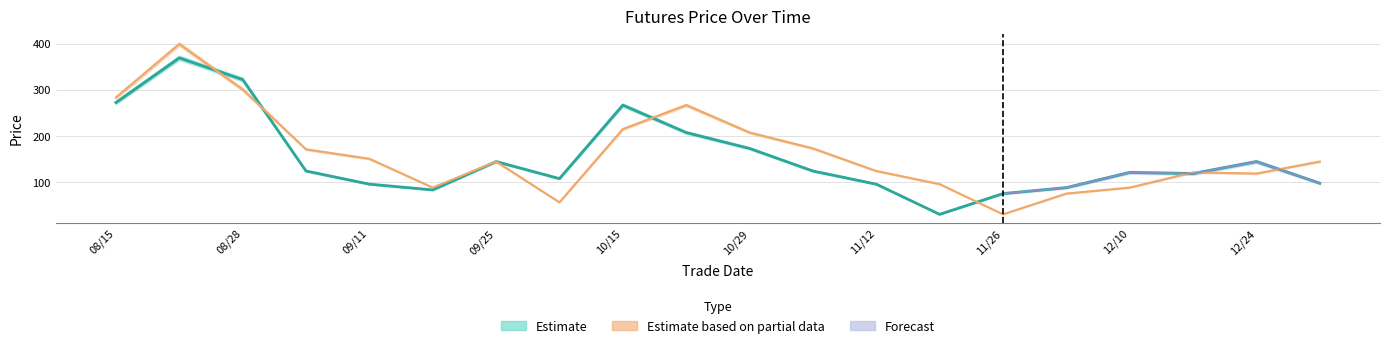

At which category does Forecast reach its first local peak?

12/10